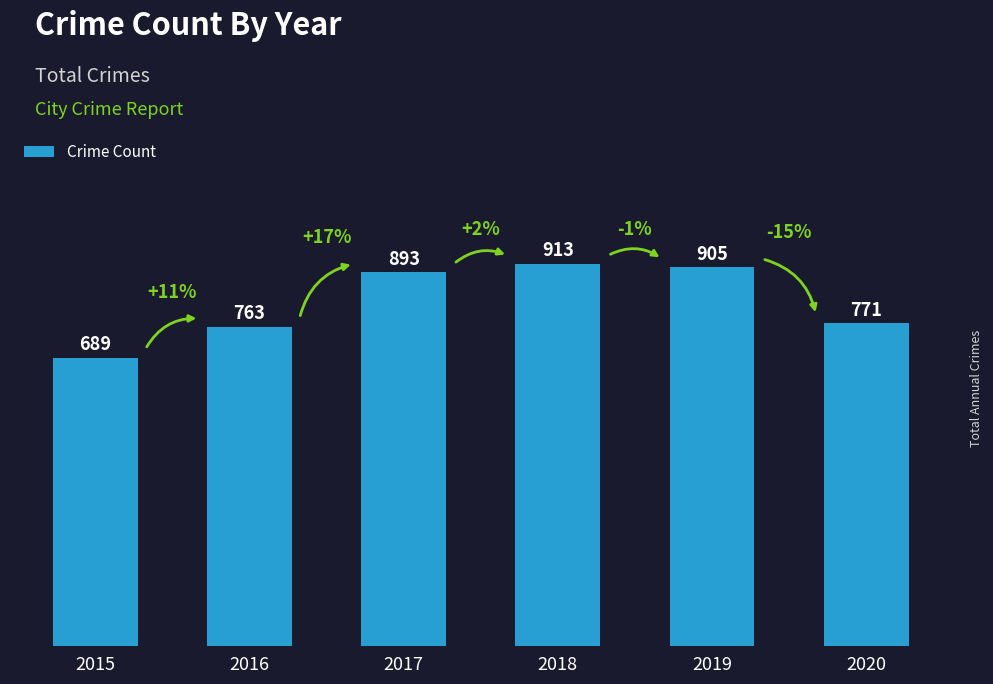

At which label is the value closest to 801?

2020